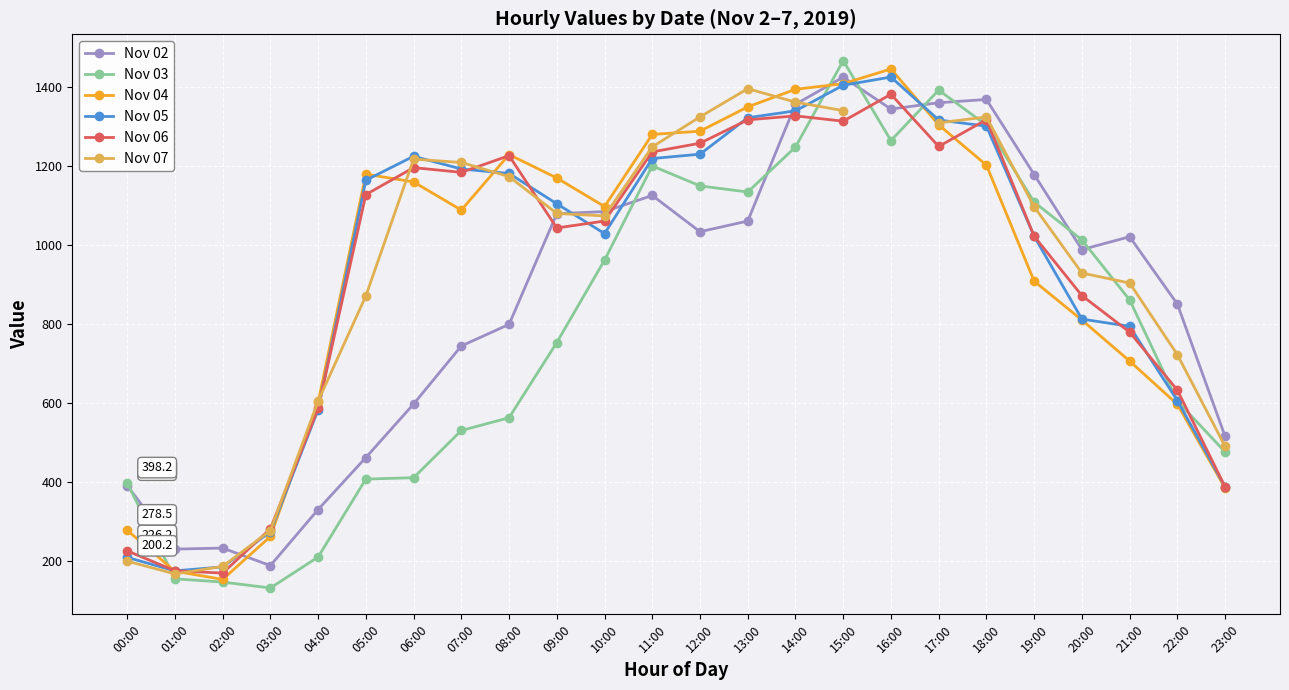

What are all the series names shown in the legend?

Nov 02, Nov 03, Nov 04, Nov 05, Nov 06, Nov 07